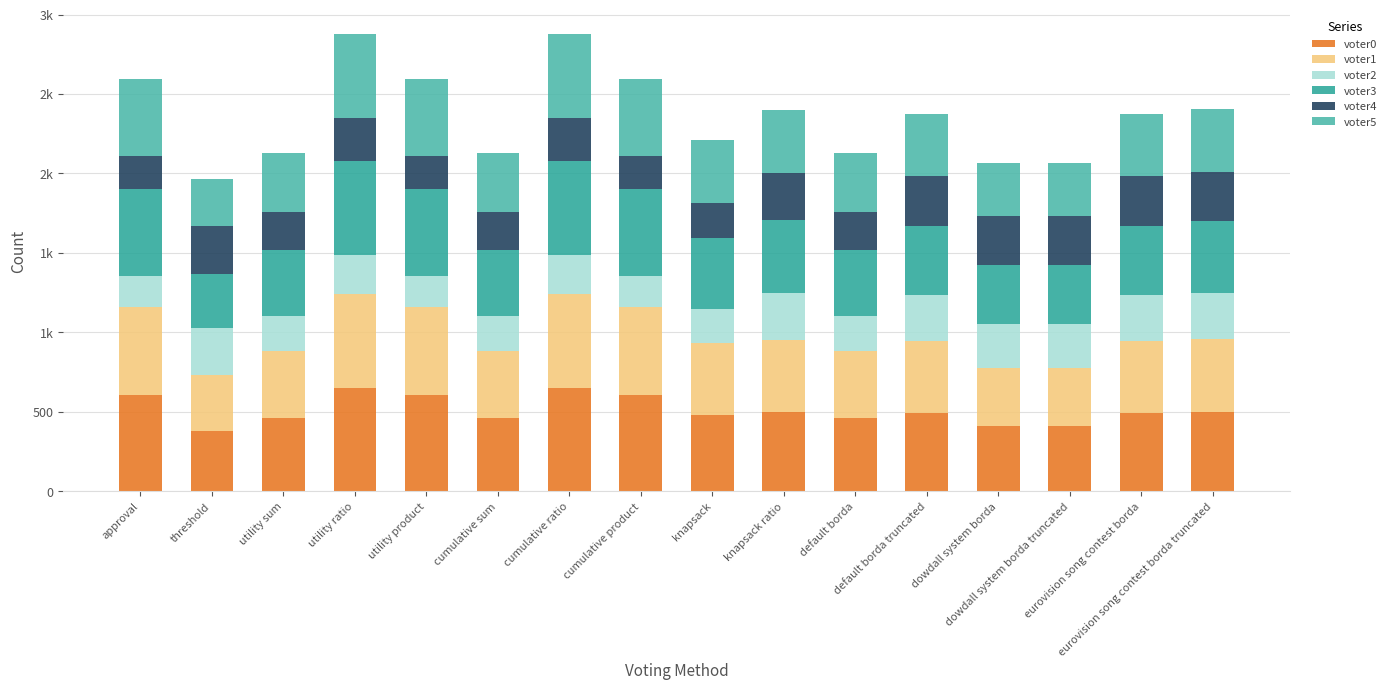

Are the bars grouped side by side (vs. stacked)?

No